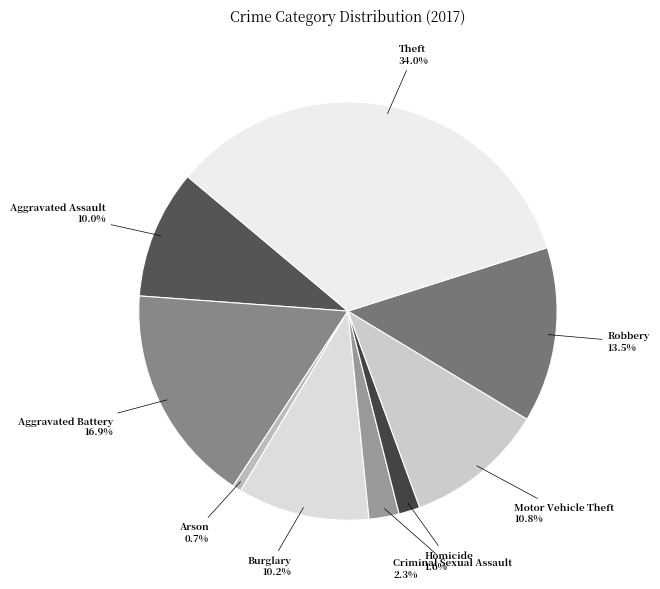

True or false: Motor Vehicle Theft accounts for 20% of the total.

False